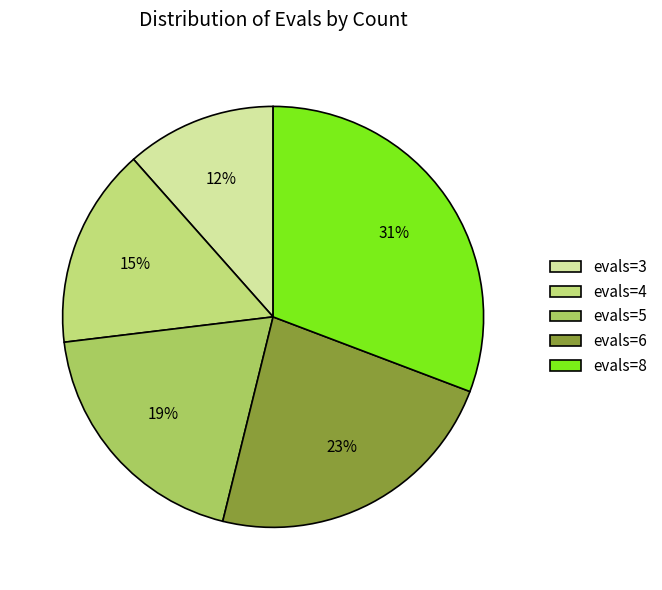

Which category has the biggest portion of the pie?

evals=8